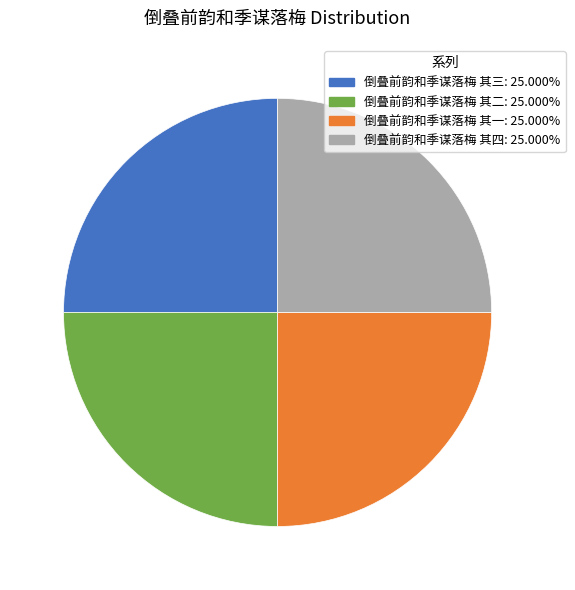

Does 倒叠前韵和季谋落梅 其三 account for over 50% of the chart?

No